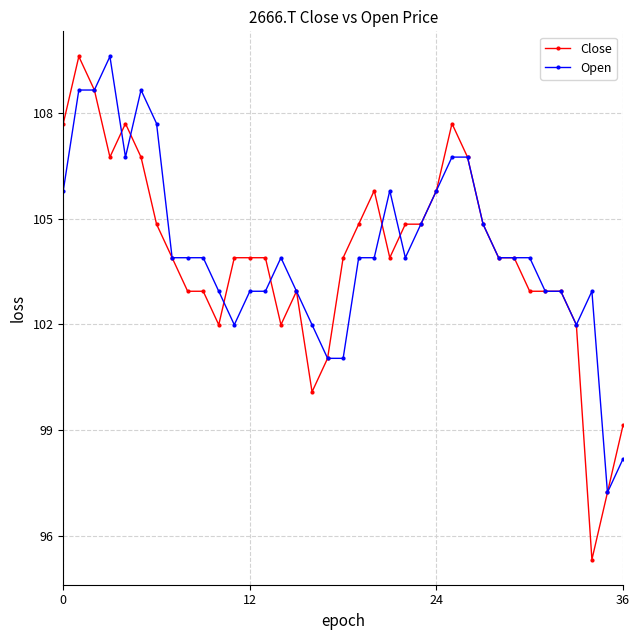

True or false: Close has more than 1 points higher than both neighbors.

True